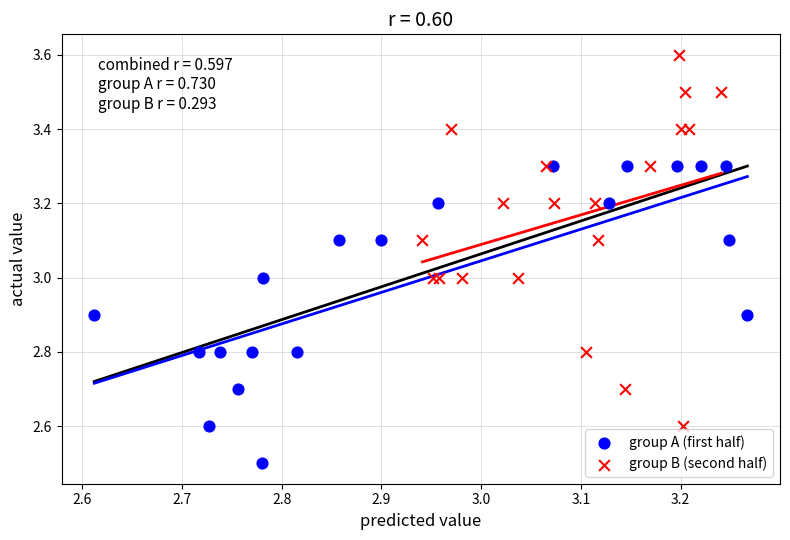

Which series reaches the maximum Y coordinate?

group B (second half)